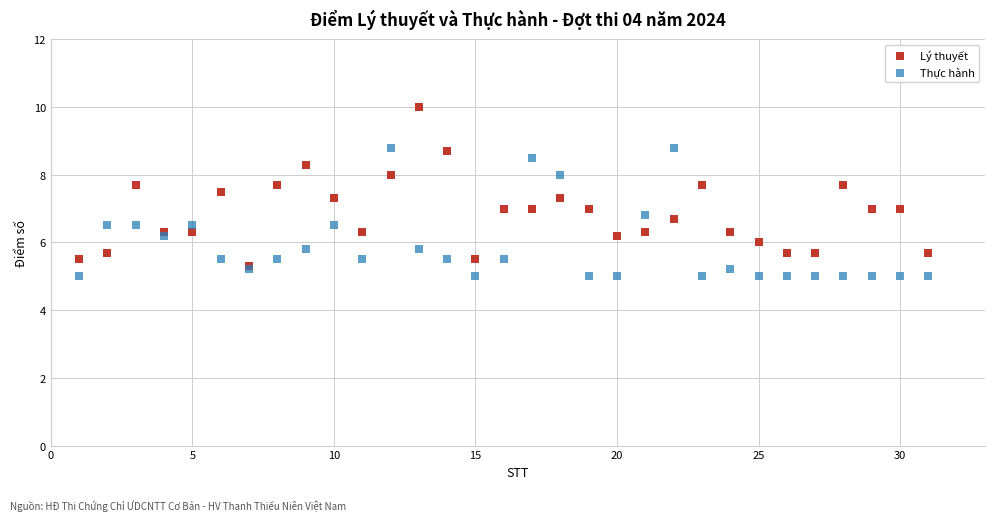

Which series contains the lowest Y value?

Thực hành